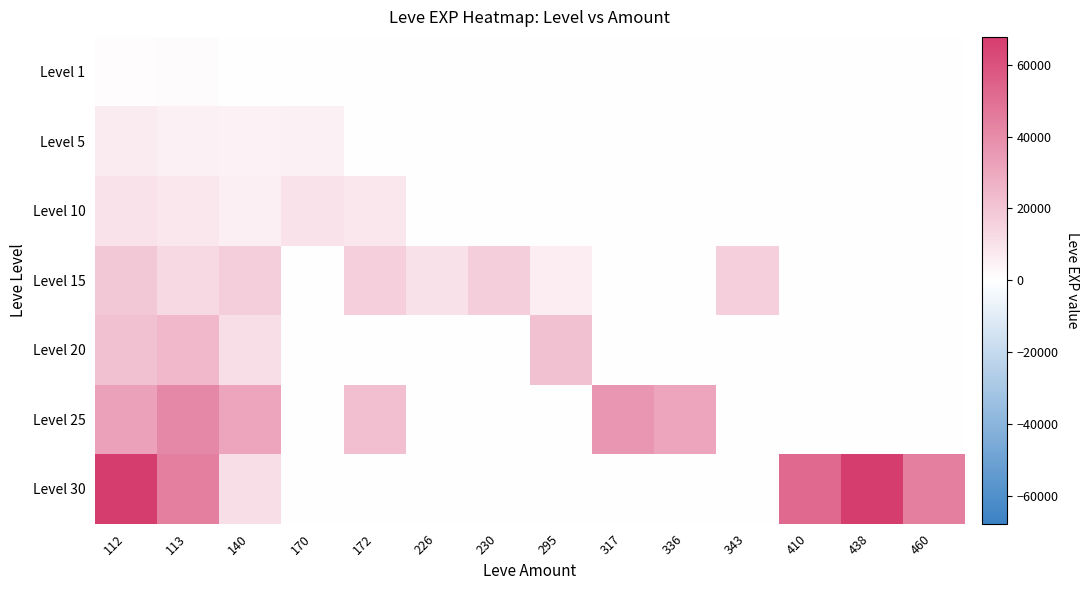

Which label corresponds to the smallest value in the chart?

140